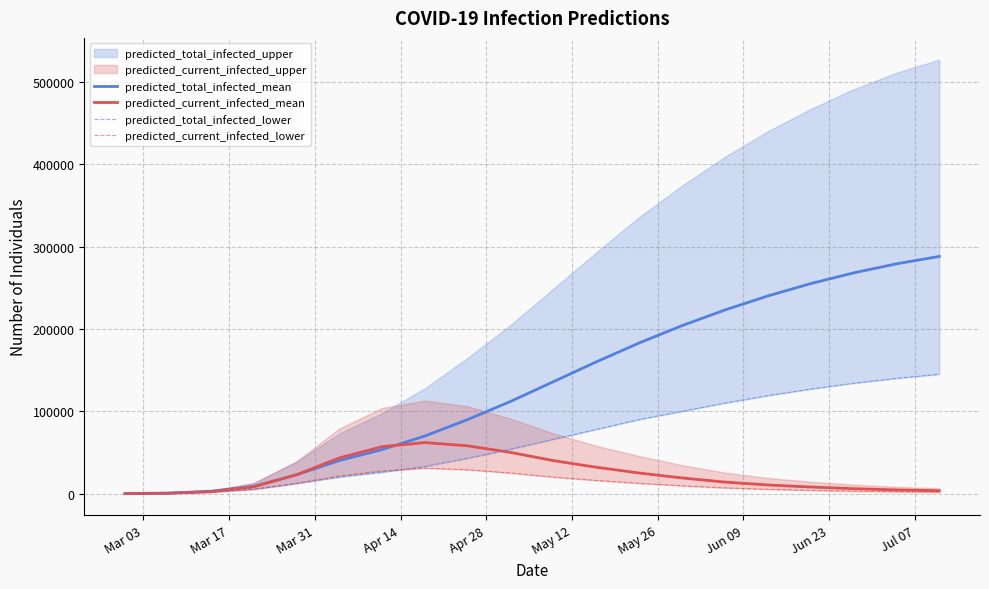

How many interior local peaks does the predicted_current_infected_lower series have?

1